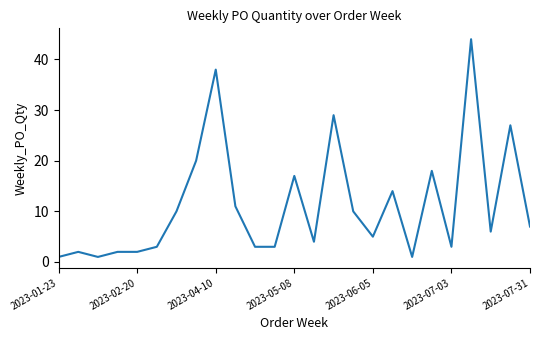

Does the chart have visible grid lines?

No